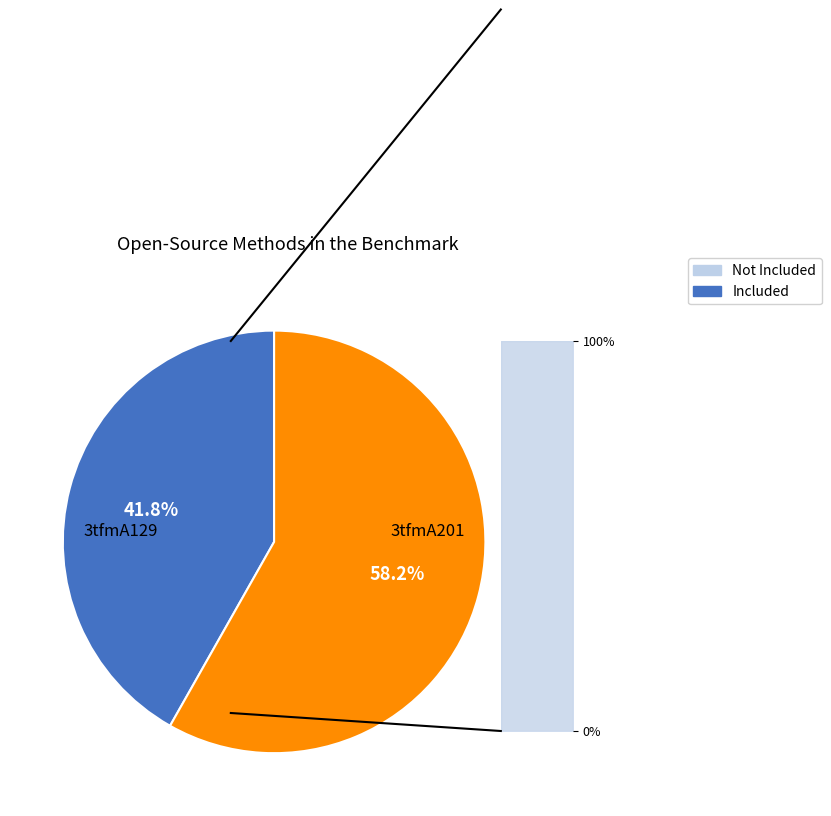

True or false: 3tfmA129 accounts for 42% of the total.

True